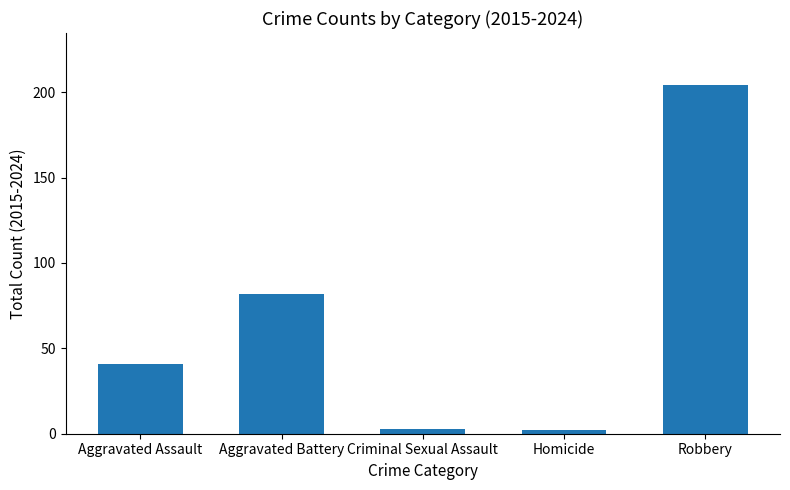

What is the greatest value displayed?

204